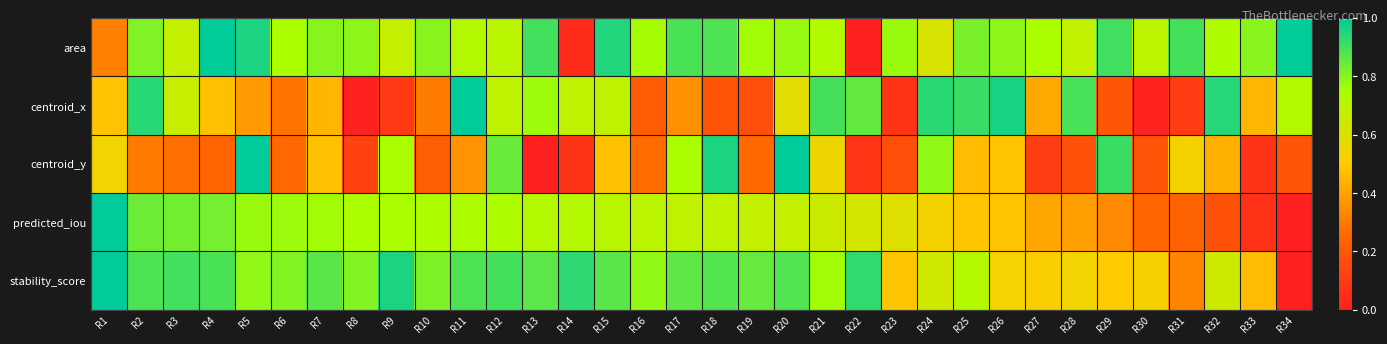

Rank the series at R28 from lowest to highest value.

centroid_y, predicted_iou, stability_score, area, centroid_x